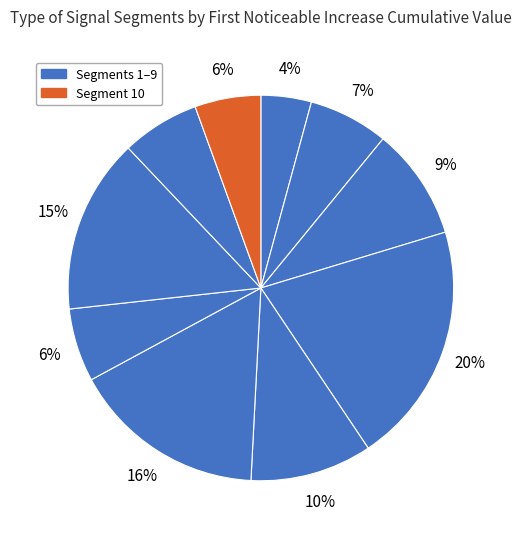

How many segments does this pie chart have?

10